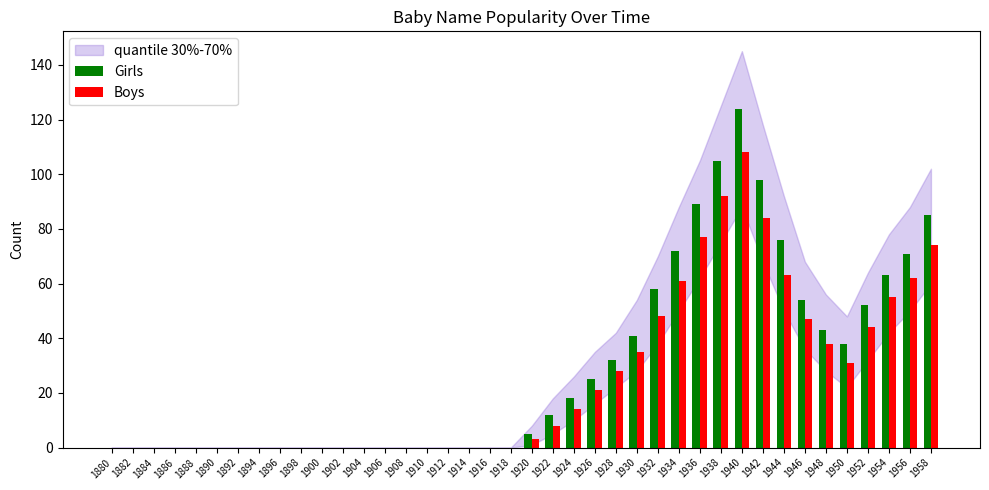

Which series changed the most between 1888 and 1958?

Girls